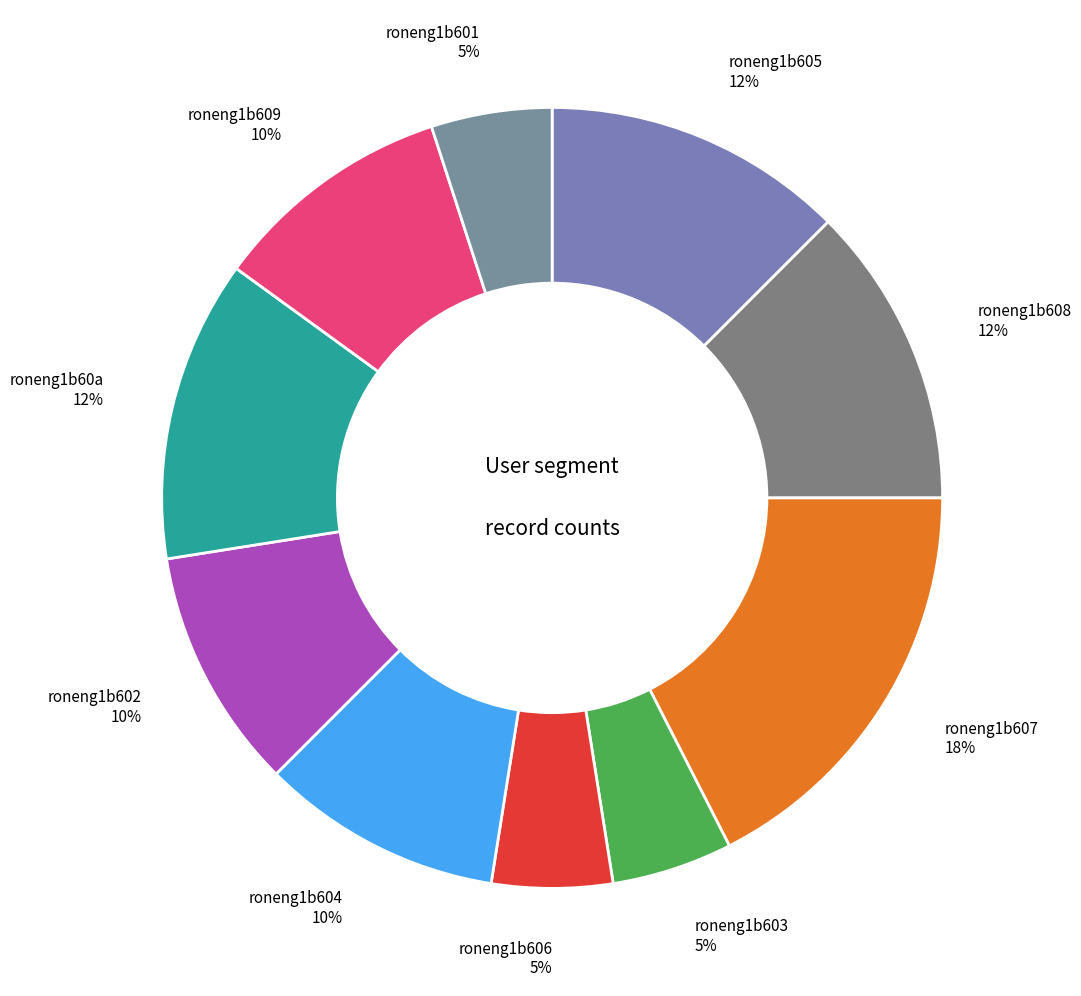

To the nearest percent, what percentage of the pie is roneng1b609?

10%